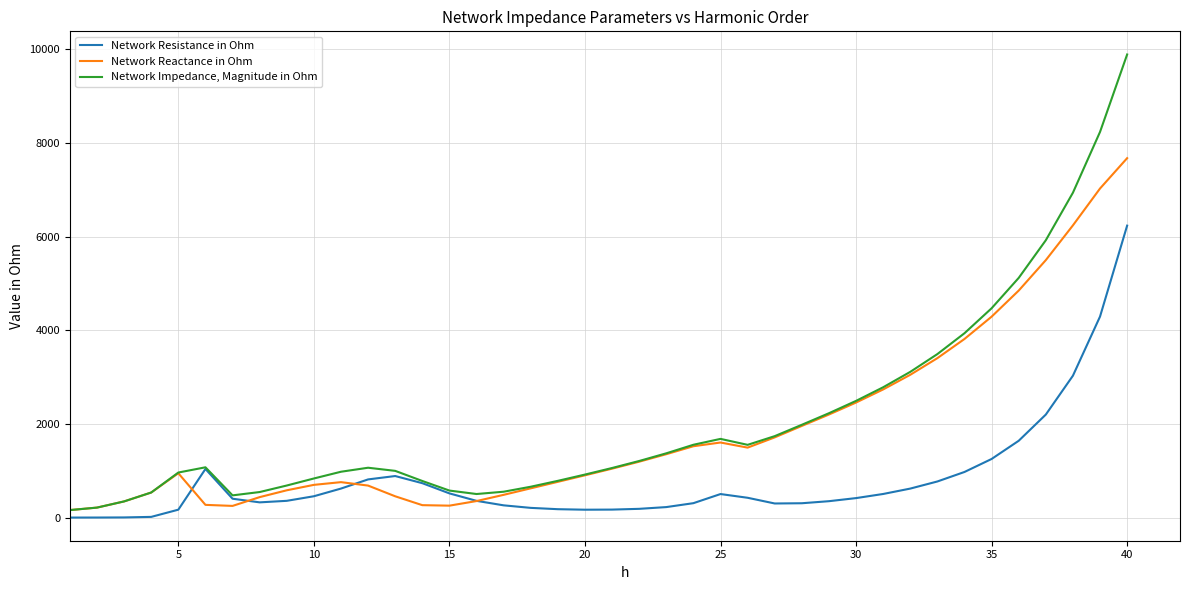

What is the highest value of the Network Resistance in Ohm series?

6237.5